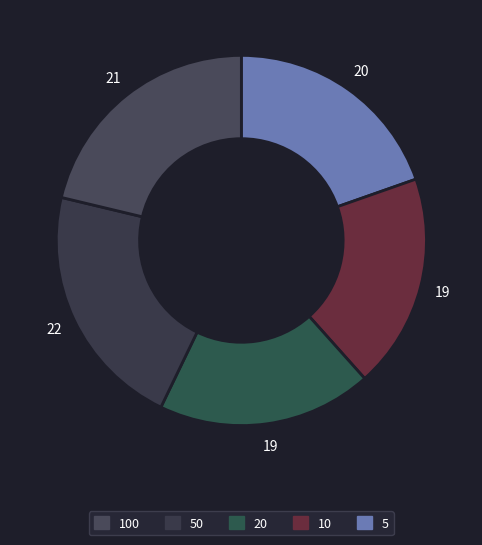

Which category has the biggest portion of the pie?

50